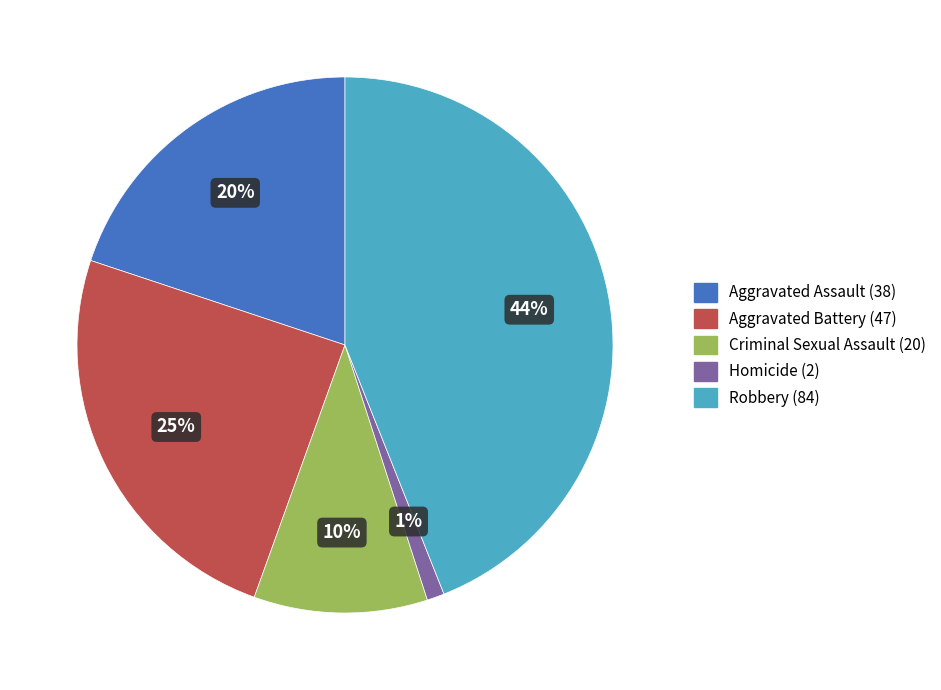

Rank the categories by value from lowest to highest.

Homicide, Criminal Sexual Assault, Aggravated Assault, Aggravated Battery, Robbery